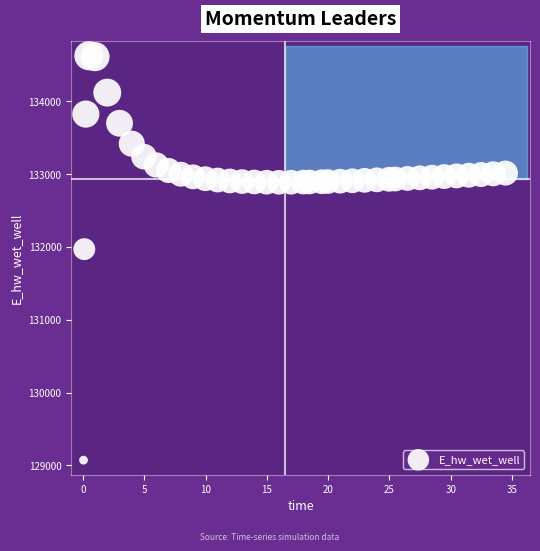

What Y value in the scatter plot is closest to 131849?

131970.0